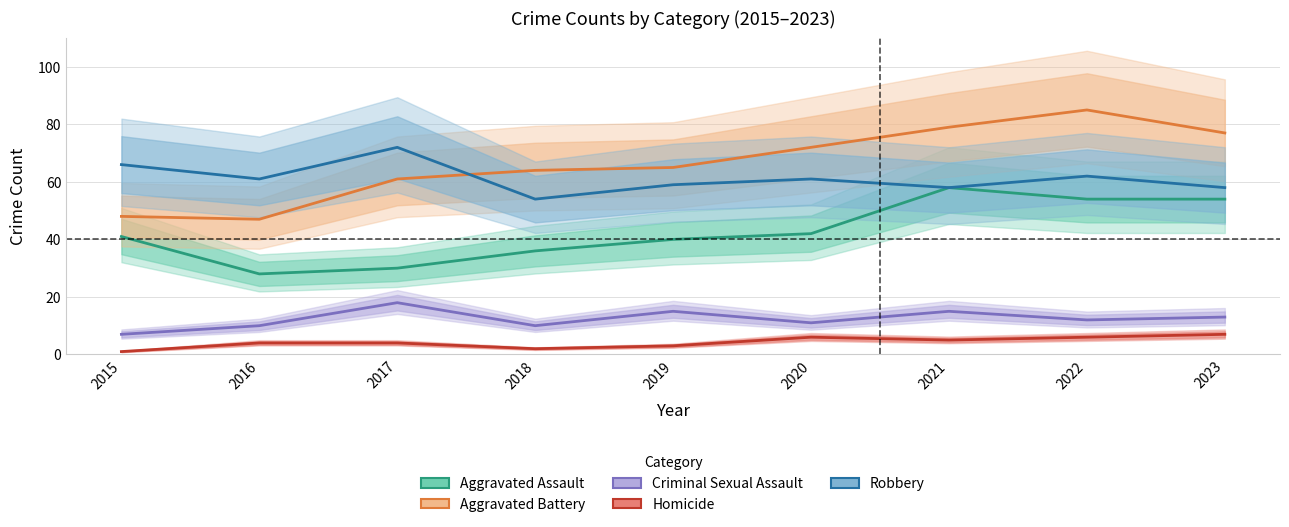

What is the value of the Homicide point at the 7th from the left?

5